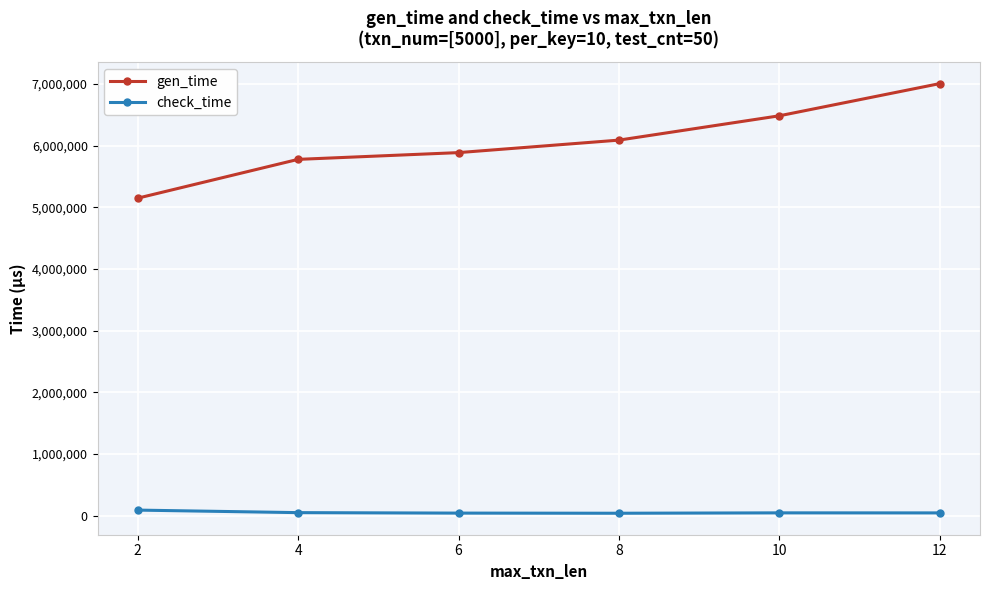

Count the number of categories in the chart.

6